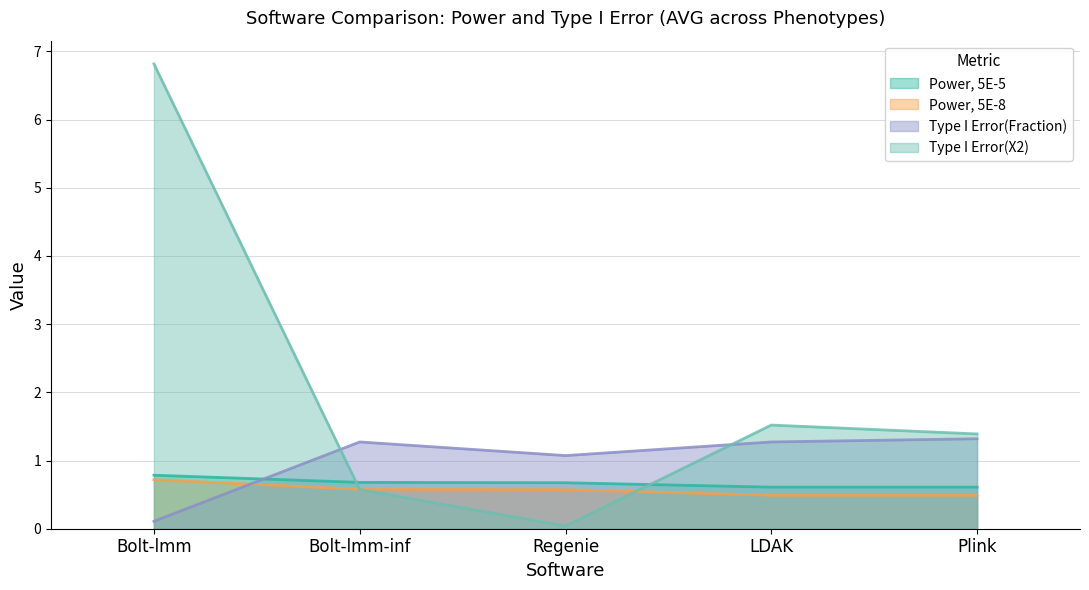

At which category is the sum across all series the highest?

Bolt-lmm